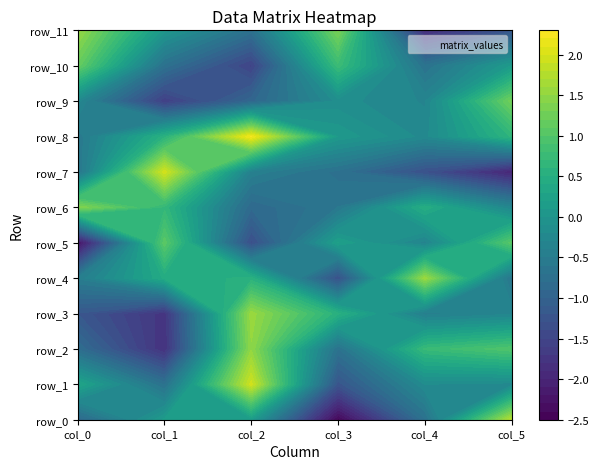

What value does the row_5 series have at 0?

-2.3